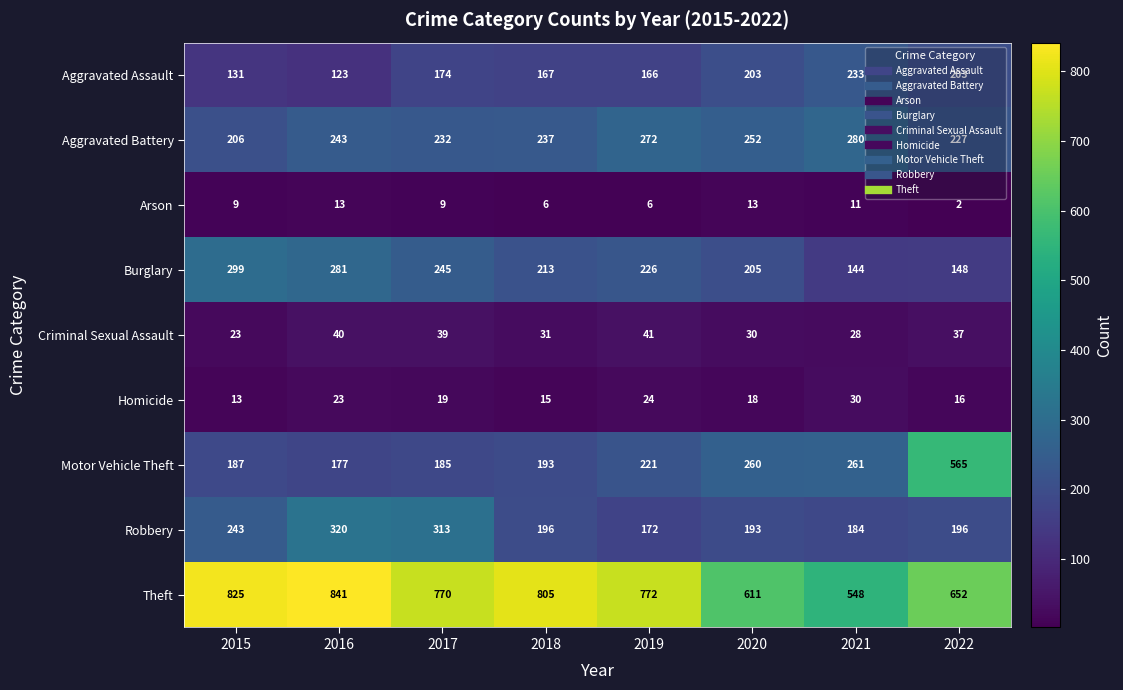

Between 2015 and 2020, which series saw the biggest shift?

Theft